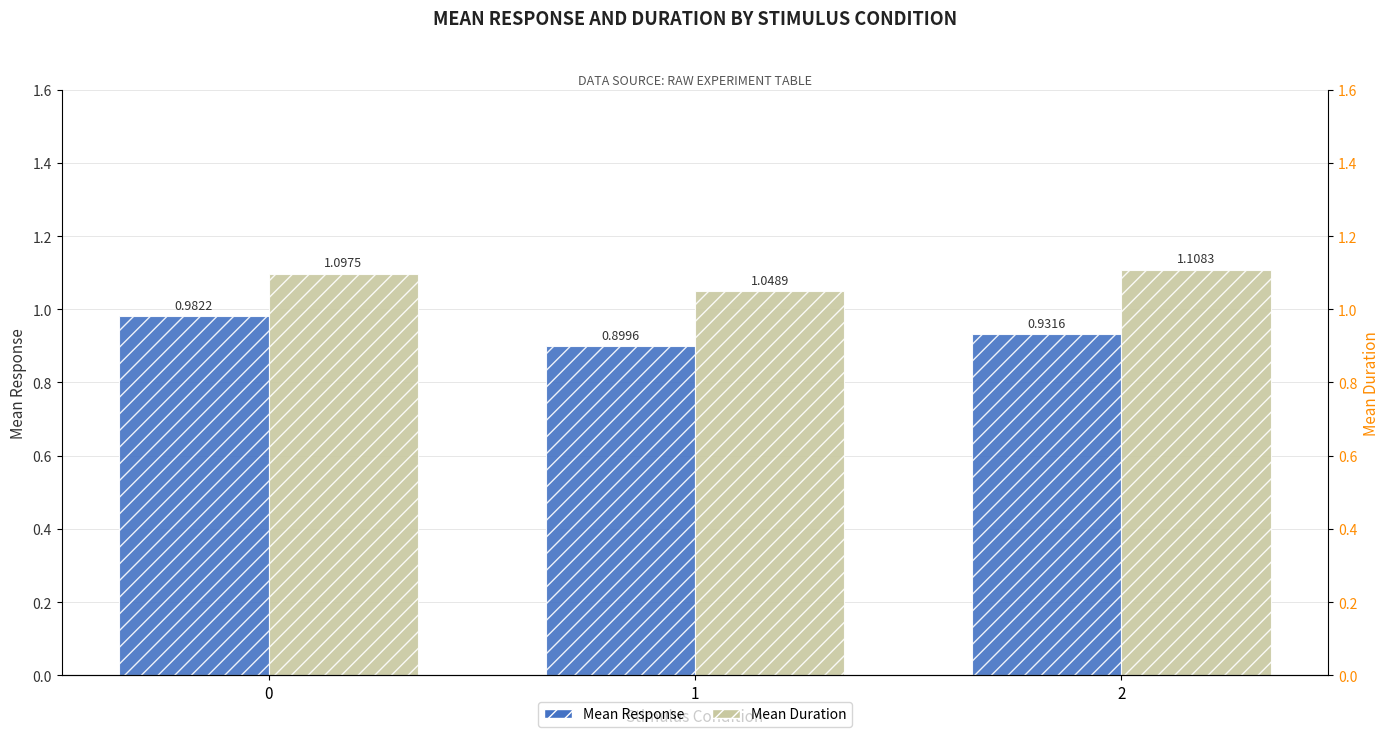

Reading left to right, transcribe all the data shown in this chart.

Mean Response: 0=1.0	1=0.9	2=0.9
Mean Duration: 0=1.1	1=1.0	2=1.1